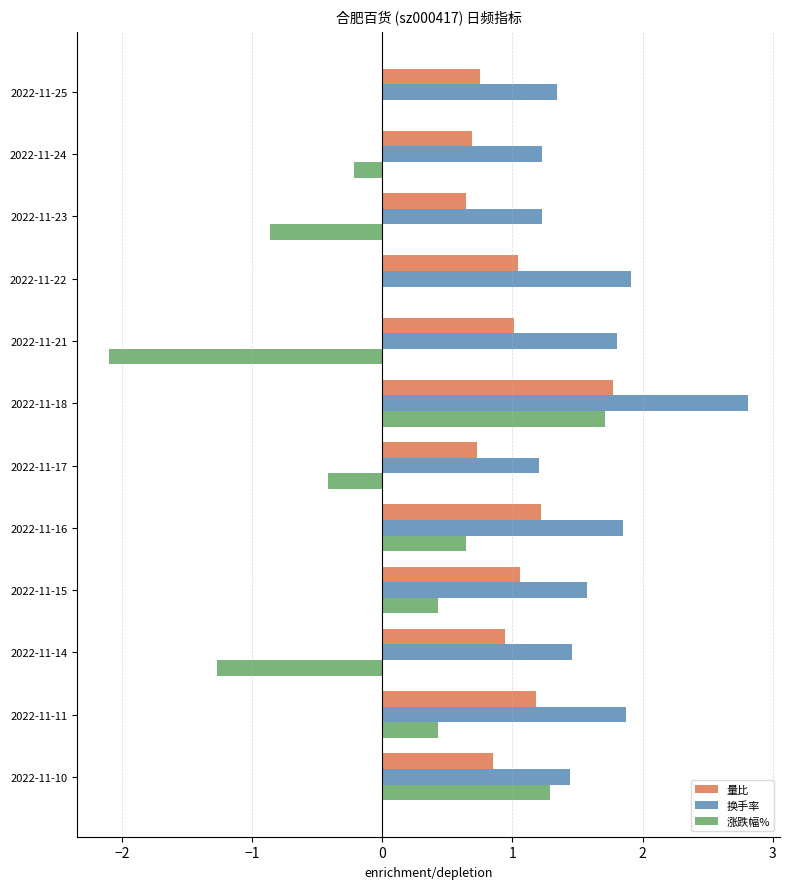

At which label does 涨跌幅% reach its peak?

2022-11-18